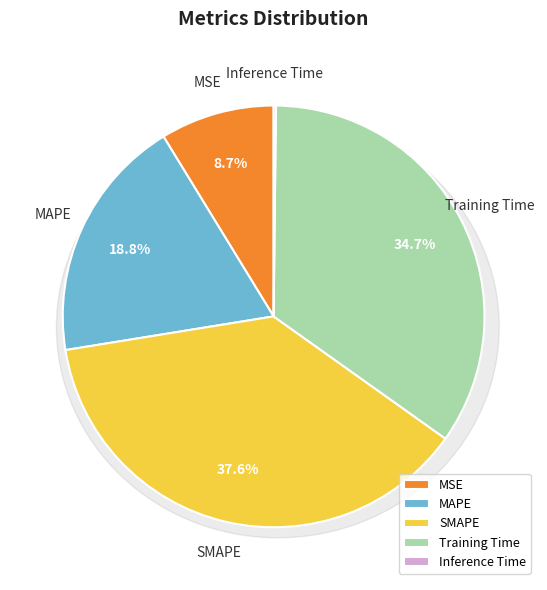

What is the change in value from MSE to Training Time?

+1.4